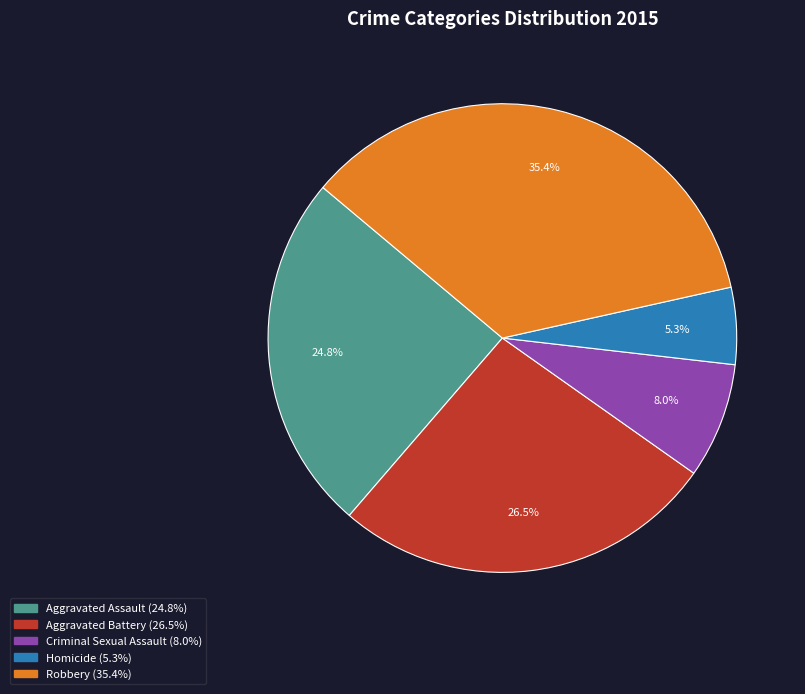

Is it true that Aggravated Assault is 25% of the pie?

True